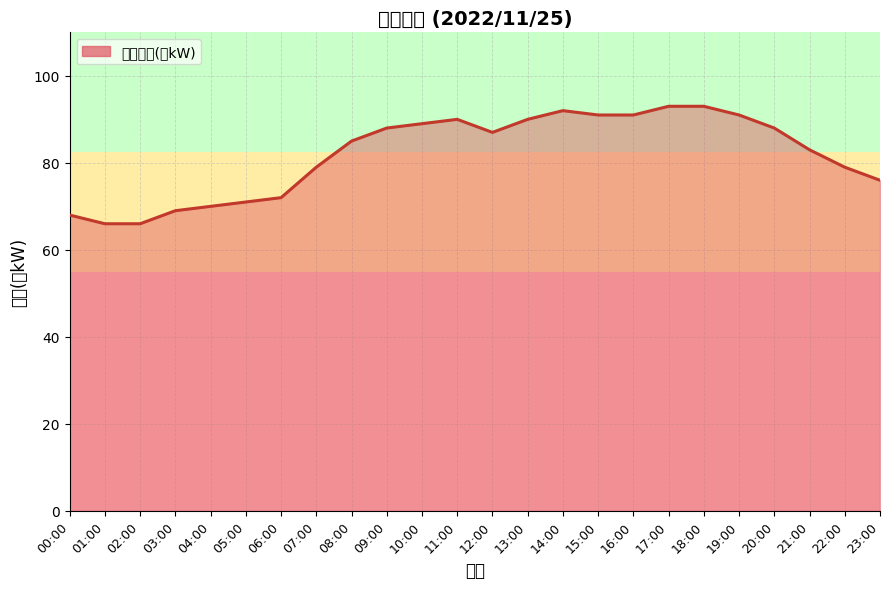

What is the greatest value displayed?

93